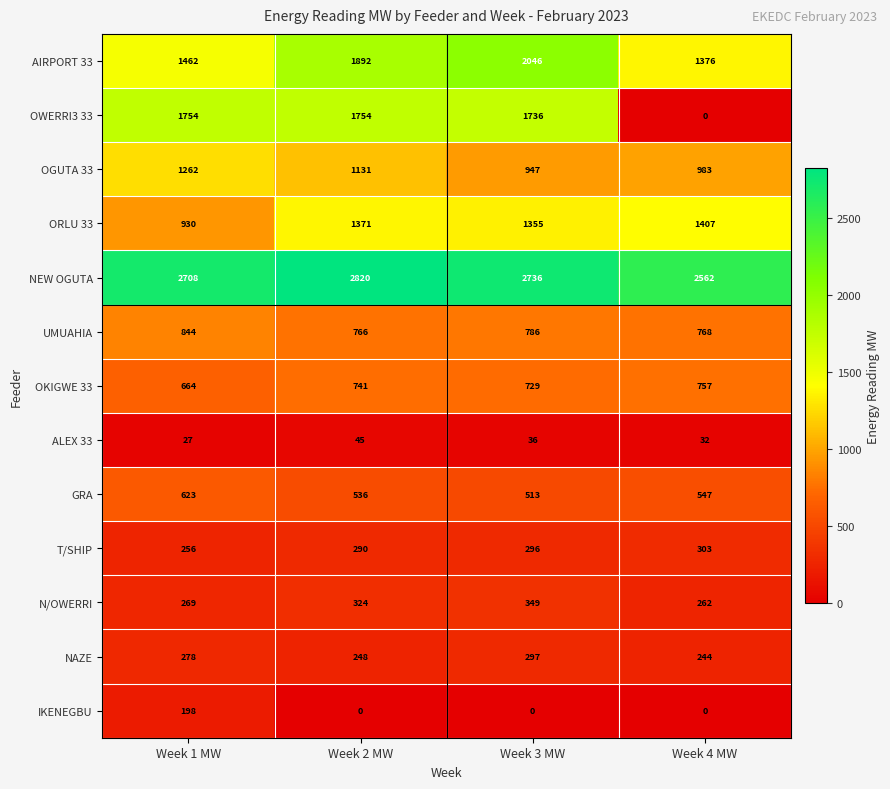

How many NEW OGUTA values are between 2708 and 2820?

3